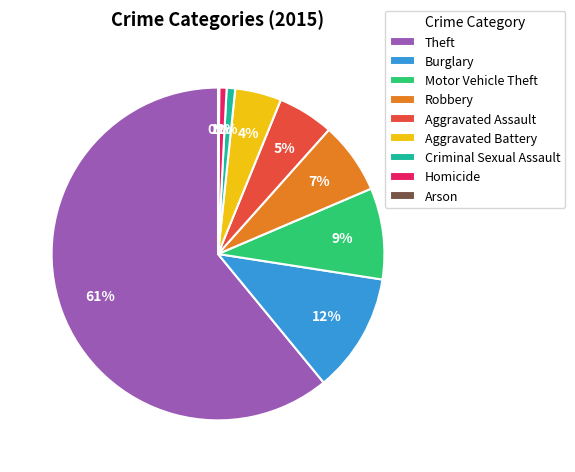

Combined, do Robbery and Aggravated Assault account for over 50%?

No